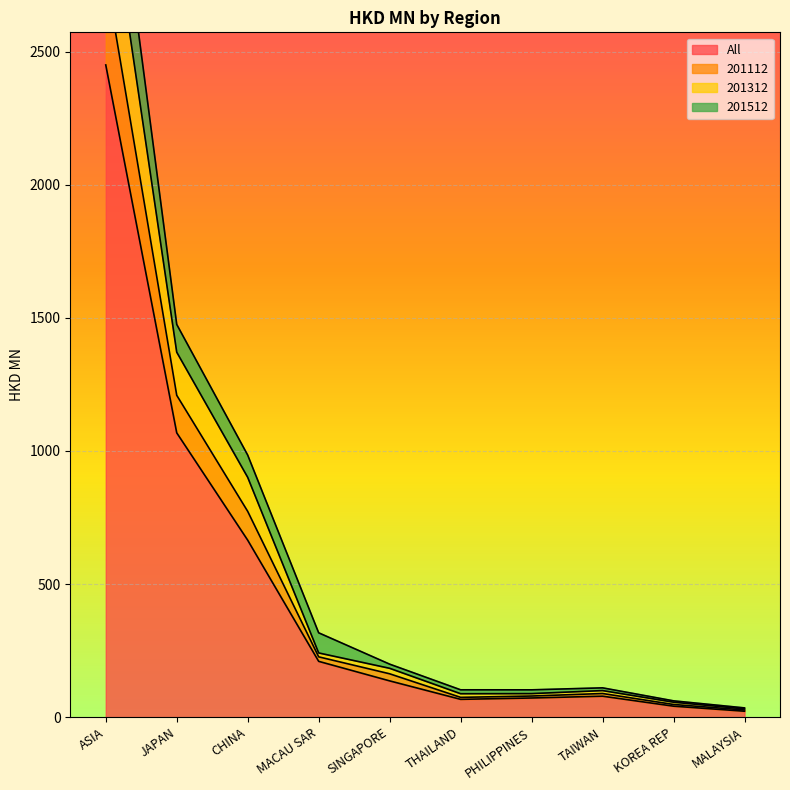

How many interior local valleys does the All series have?

1